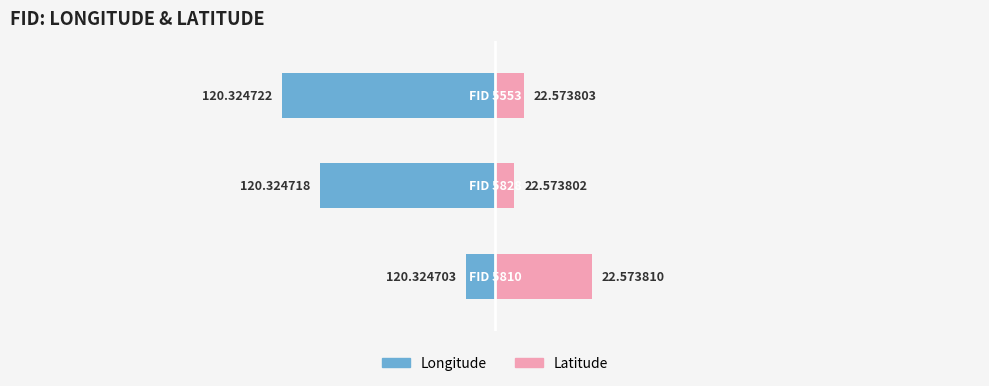

Which series has the largest range (max minus min)?

Longitude